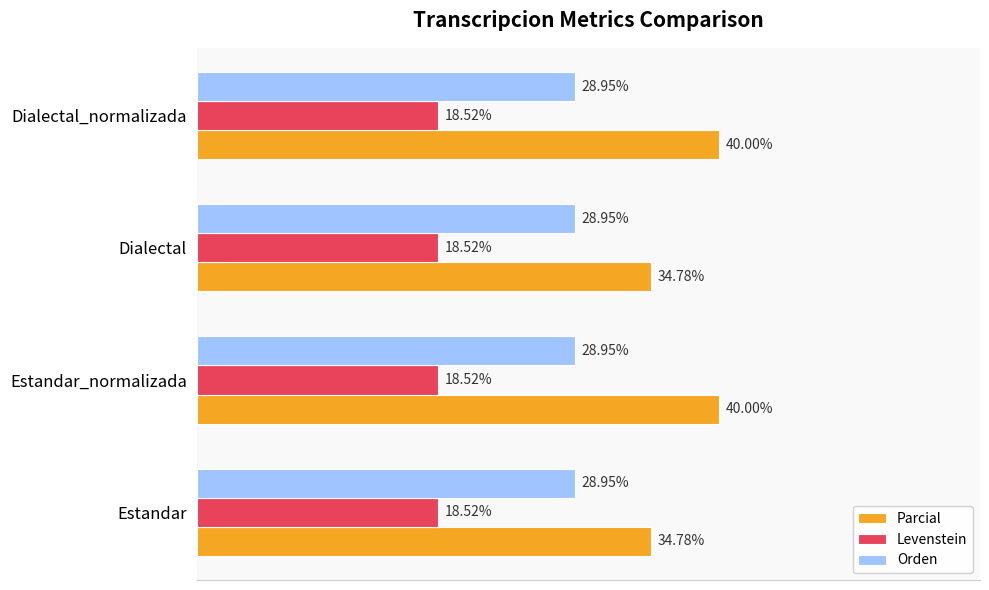

Is the value of Levenstein at Dialectal greater than the value of Parcial at Dialectal_normalizada?

No